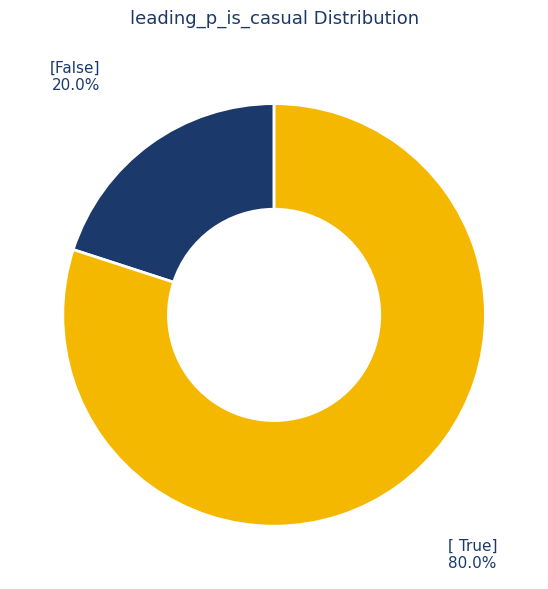

What is the majority slice?

[ True]